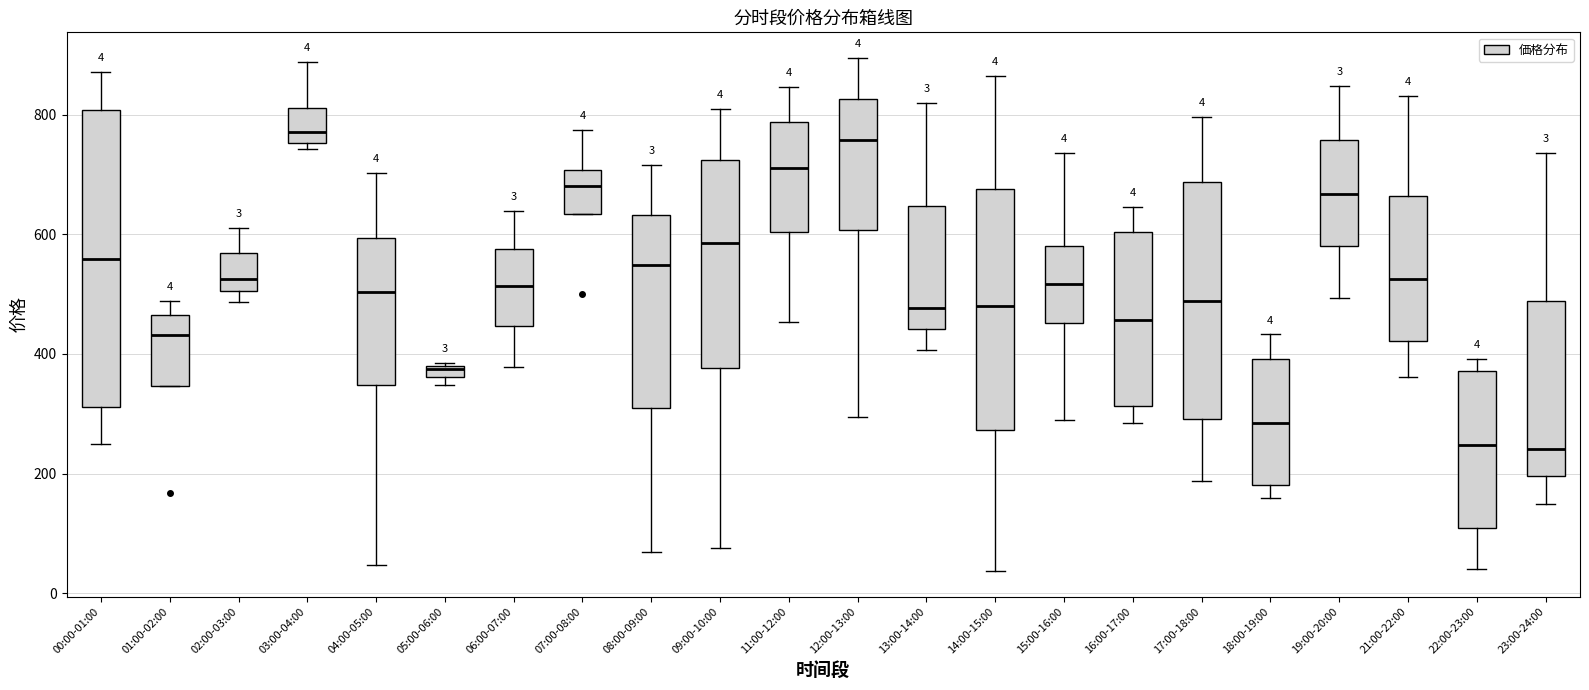

Which box is the tallest, from its lower edge to its upper edge?

00:00-01:00